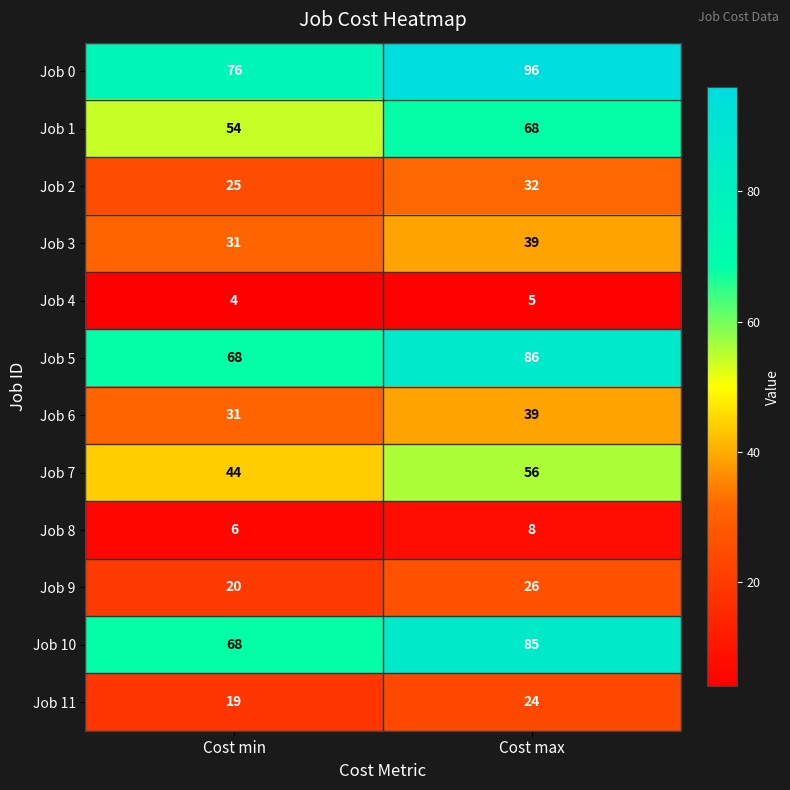

What is the sum of all Job 4 values?

9